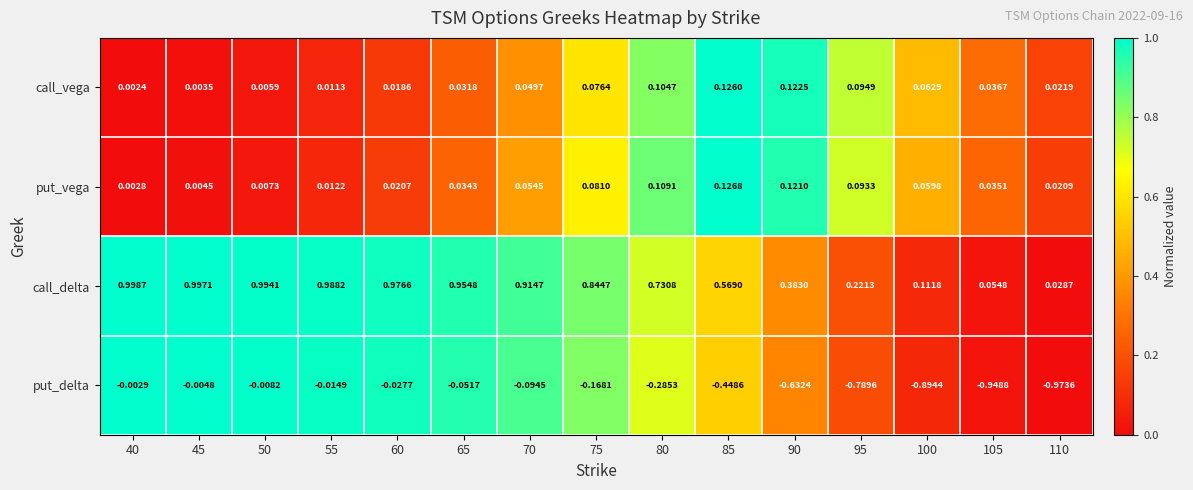

List the series in order of their peak value, lowest first.

put_delta, call_vega, put_vega, call_delta